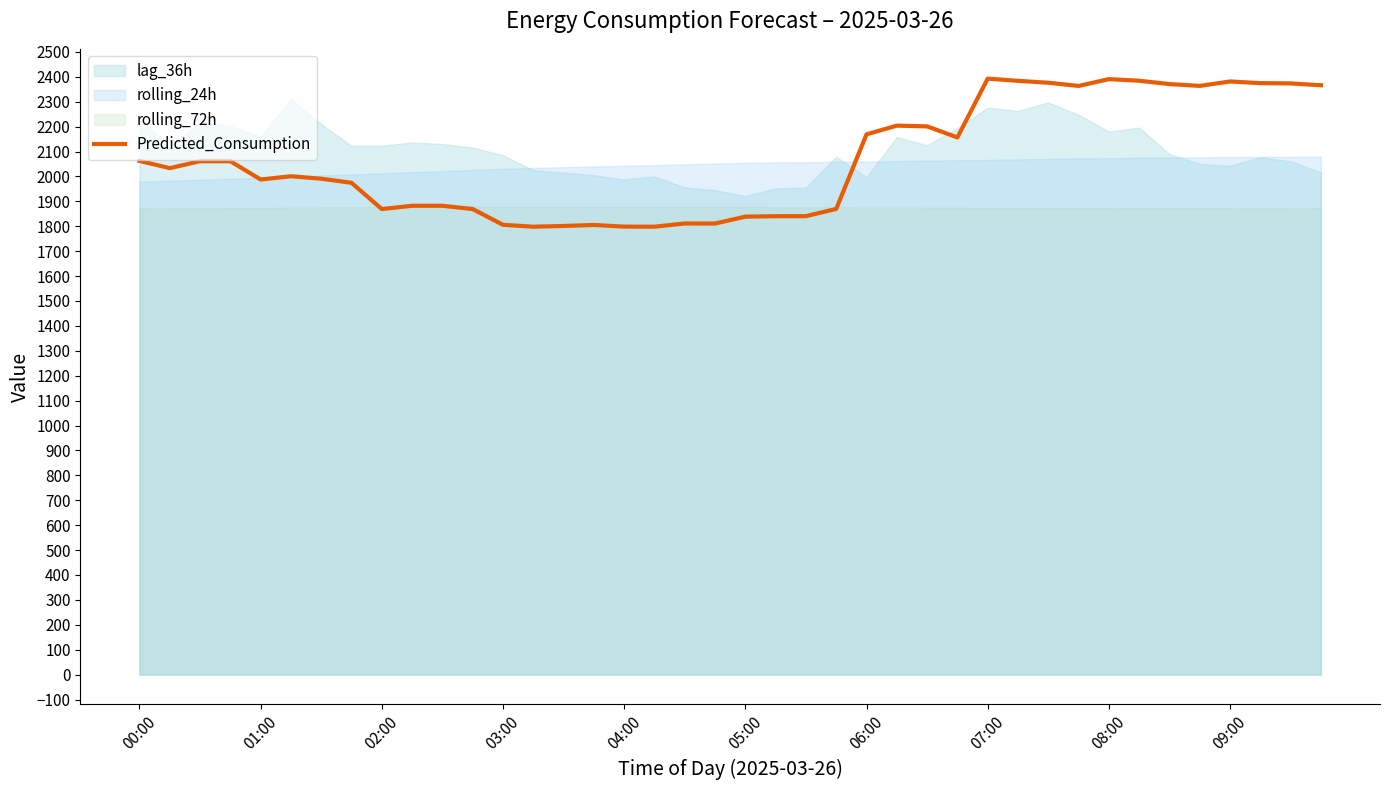

Where does the data first go above 2033?

00:00